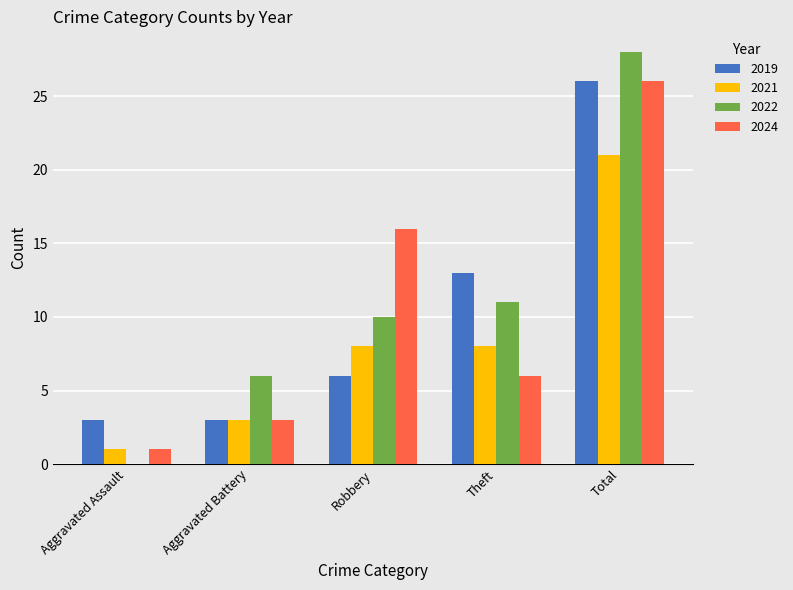

How many series are shown in this chart?

4